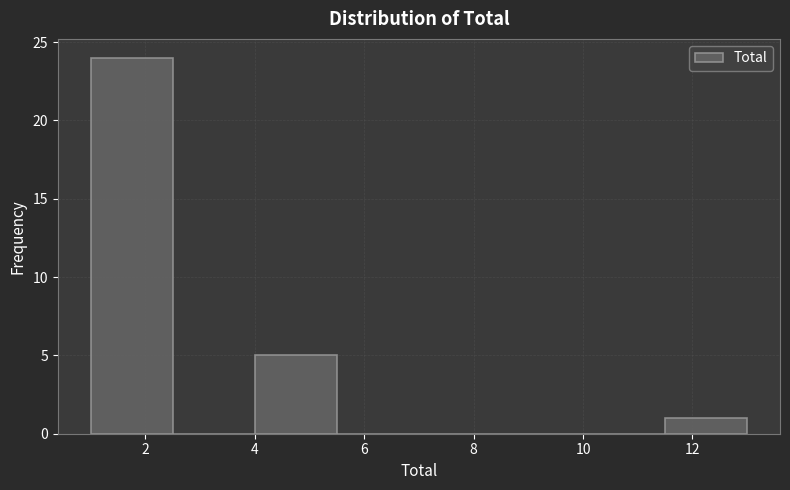

Over which range of the x-axis is the bar tallest?

1.0 to 2.5